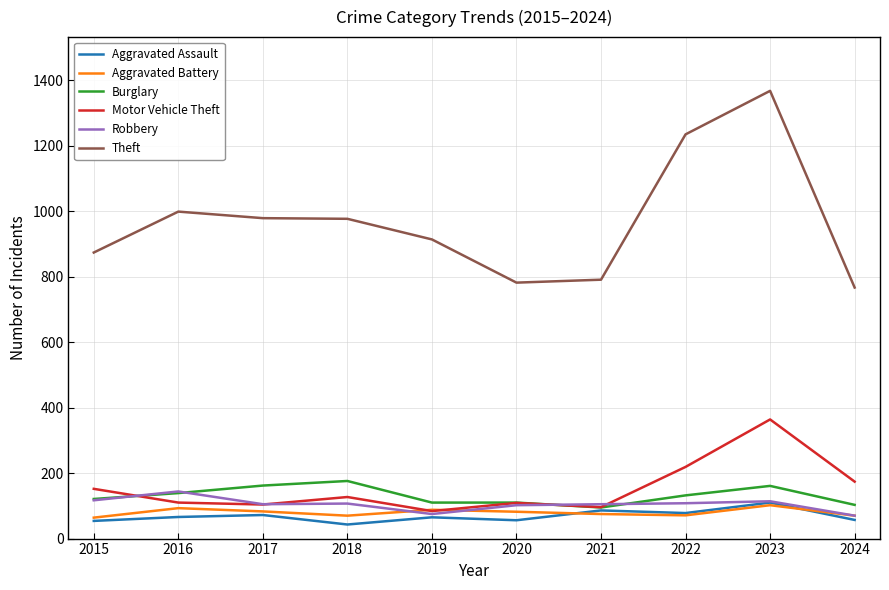

The Robbery series shows 105 at 2021. True or false?

True